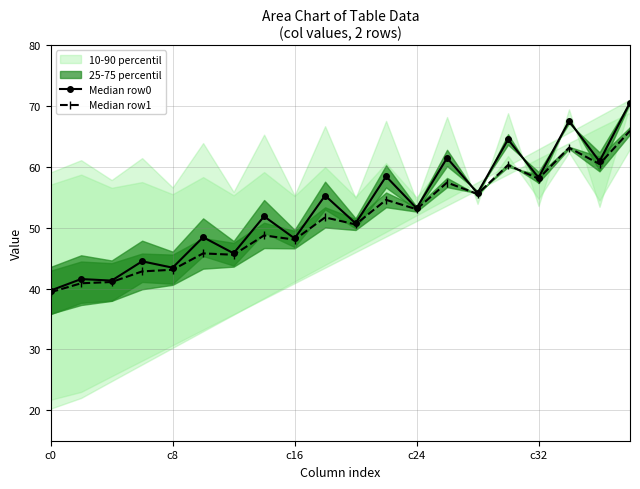

What is the sum of all Median row1 values?

1026.2